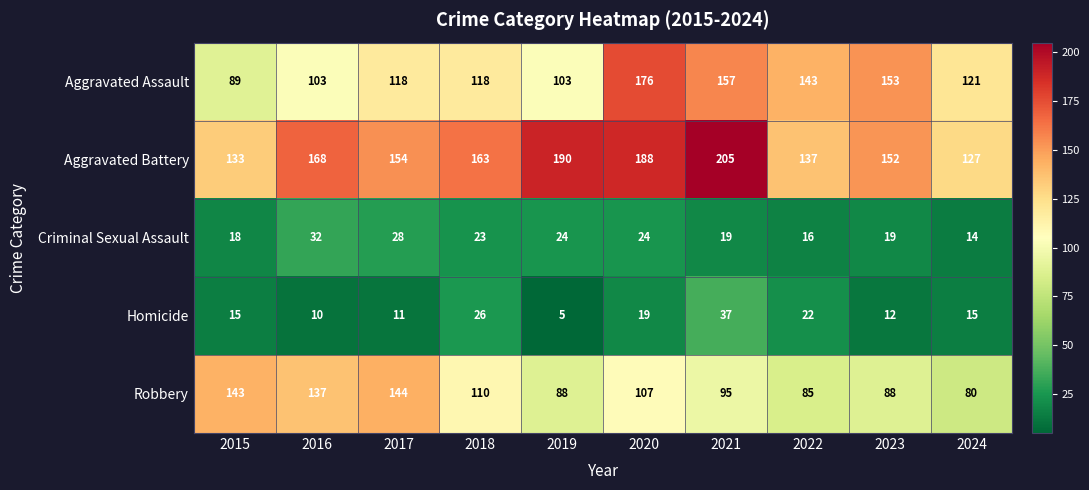

The Aggravated Assault series shows 49 at 2023. True or false?

False